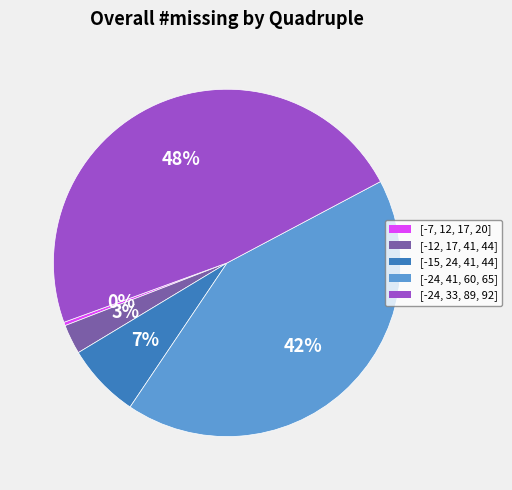

Do [-24, 41, 60, 65] and [-15, 24, 41, 44] together represent more than half of the pie?

No